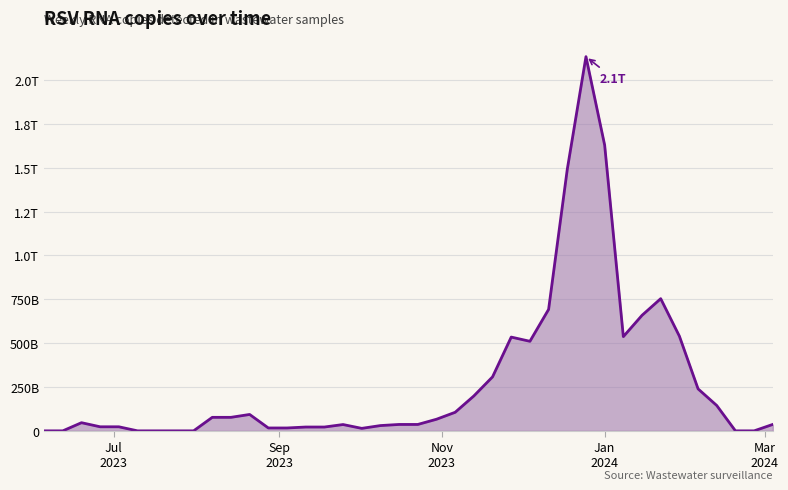

Rank the categories by value from highest to lowest.

2023-12-25, 2024-01-01, 2023-12-18, 2024-01-22, 2023-12-11, 2024-01-15, 2024-01-29, 2024-01-08, 2023-11-27, 2023-12-04, 2023-11-20, 2024-02-05, 2023-11-13, 2024-02-12, 2023-11-06, 2023-08-21, 2023-08-07, 2023-08-14, 2023-10-30, 2023-06-19, 2024-03-04, 2023-10-16, 2023-10-23, 2023-09-25, 2023-10-09, 2023-06-26, 2023-07-03, 2023-09-11, 2023-09-18, 2023-08-28, 2023-09-04, 2023-10-02, 2023-06-05, 2023-06-12, 2023-07-10, 2023-07-17, 2023-07-24, 2023-07-31, 2024-02-19, 2024-02-26